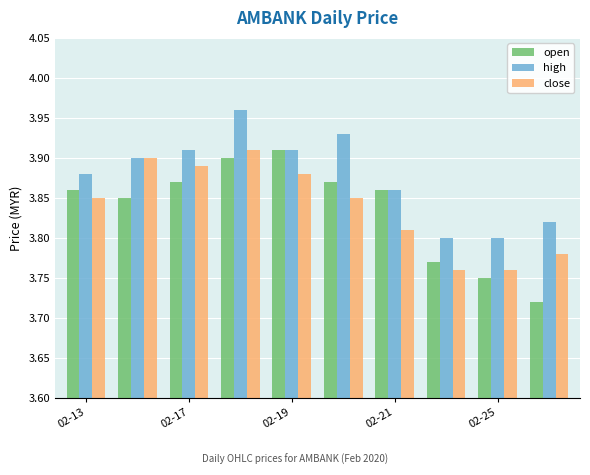

What is the sum of all open values?

38.4